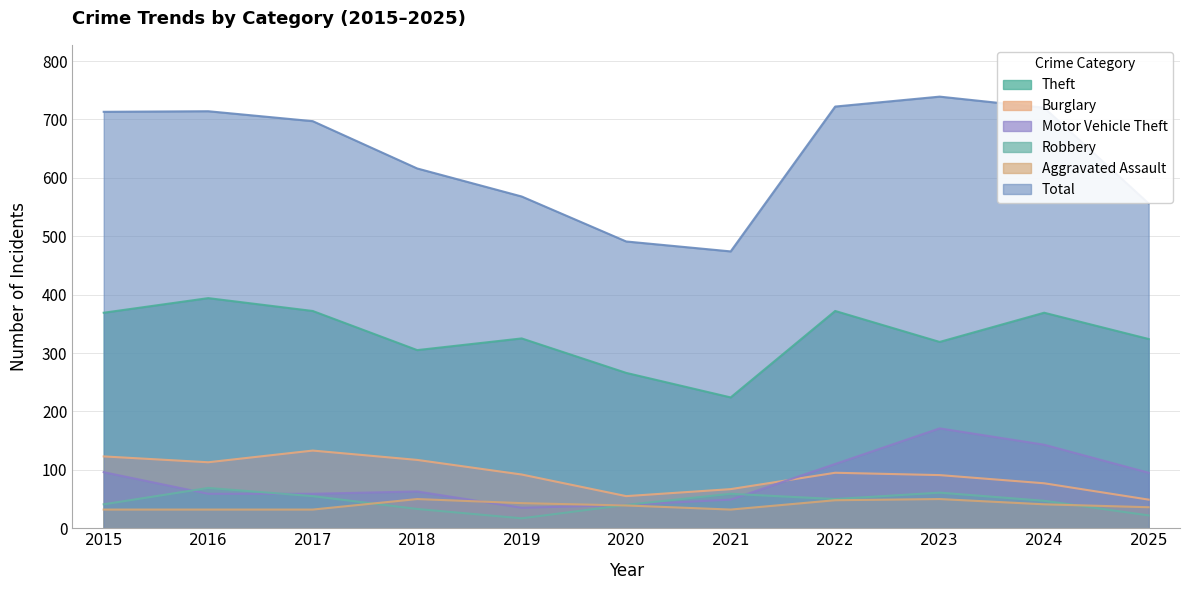

What is the average value of the Robbery series?

45